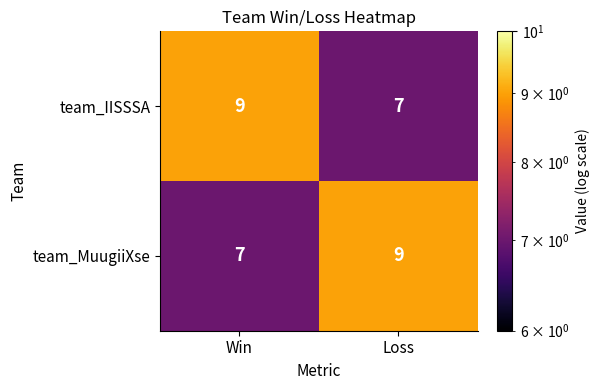

Rank the categories by team_MuugiiXse value from highest to lowest.

Loss, Win